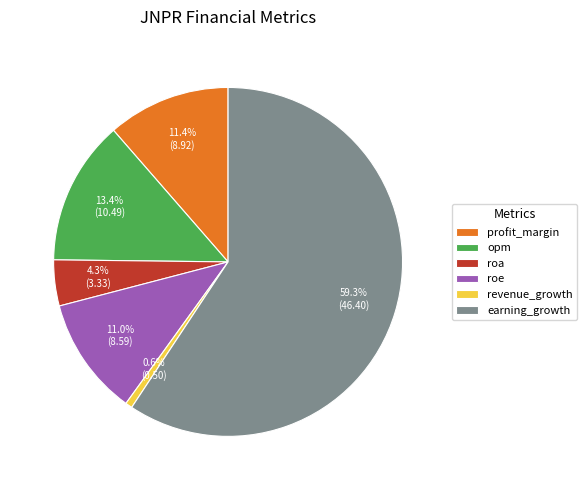

Is the sum of profit_margin and earning_growth greater than half?

Yes